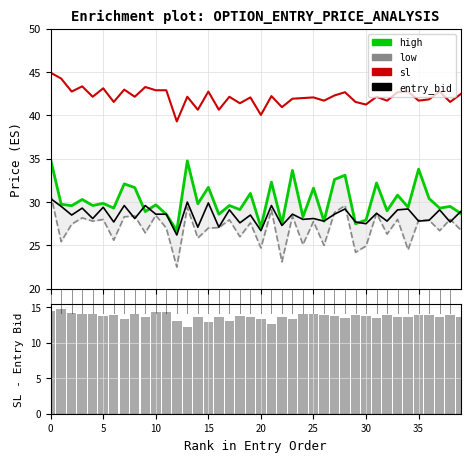

What is the difference between the entry_bid values at 27 and 20?

1.9